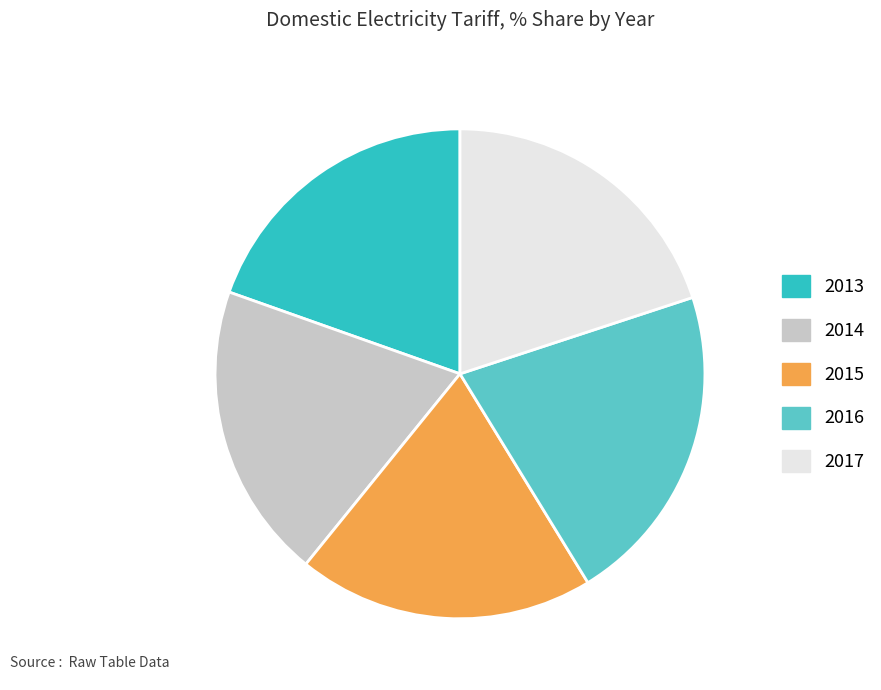

Which slice is the largest?

2016